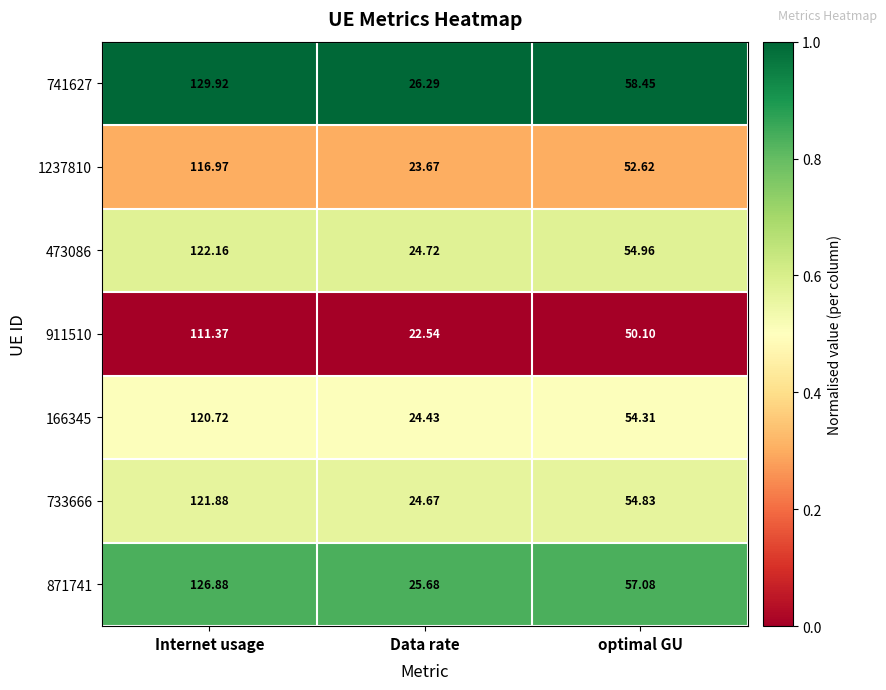

At which label does 911510 first exceed 50?

Internet usage